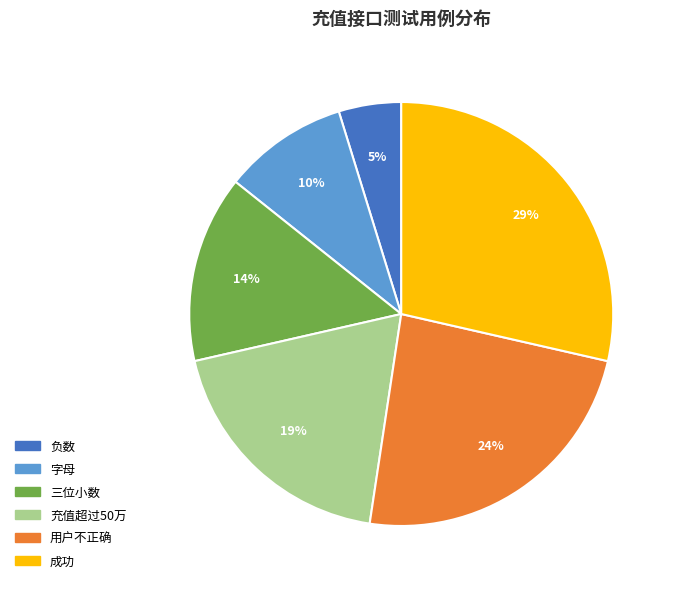

Between 负数 and 用户不正确, which is larger?

用户不正确